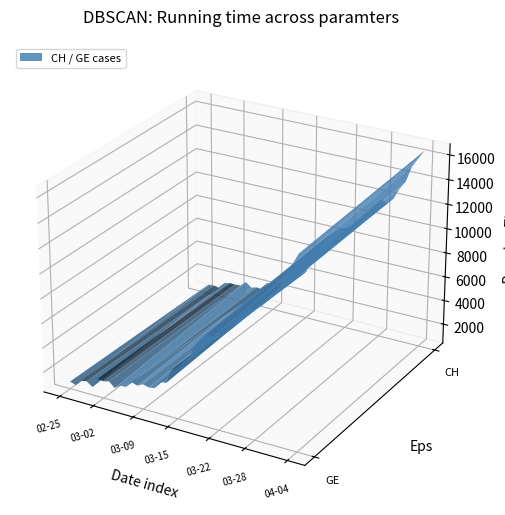

Reading left to right, list all the values displayed in this chart.

CH: CH=375	GE=479	2=630	3=840	4=981	5=1113	6=1436	7=1544	8=1652	9=1715	10=1809	11=1885	12=1952	13=2051	14=2226	15=2472	16=2845	17=3291	18=3908	19=4259	20=5012	21=5731	22=6644	23=7323	24=7847	25=8249	26=8449	27=8855	28=9196	29=9642	30=10162	31=10613	32=11175	33=11467	34=12086	35=12852	36=13505	37=14561	38=15375	39=15926
GE: CH=375	GE=479	2=630	3=840	4=981	5=1083	6=1171	7=1278	8=1384	9=1447	10=1538	11=1614	12=1681	13=1780	14=1955	15=2201	16=2574	17=3010	18=3627	19=3978	20=4485	21=5174	22=6002	23=6681	24=7205	25=7607	26=7807	27=8213	28=8554	29=9000	30=9520	31=9971	32=10533	33=10825	34=11444	35=12210	36=12863	37=13919	38=14733	39=15284